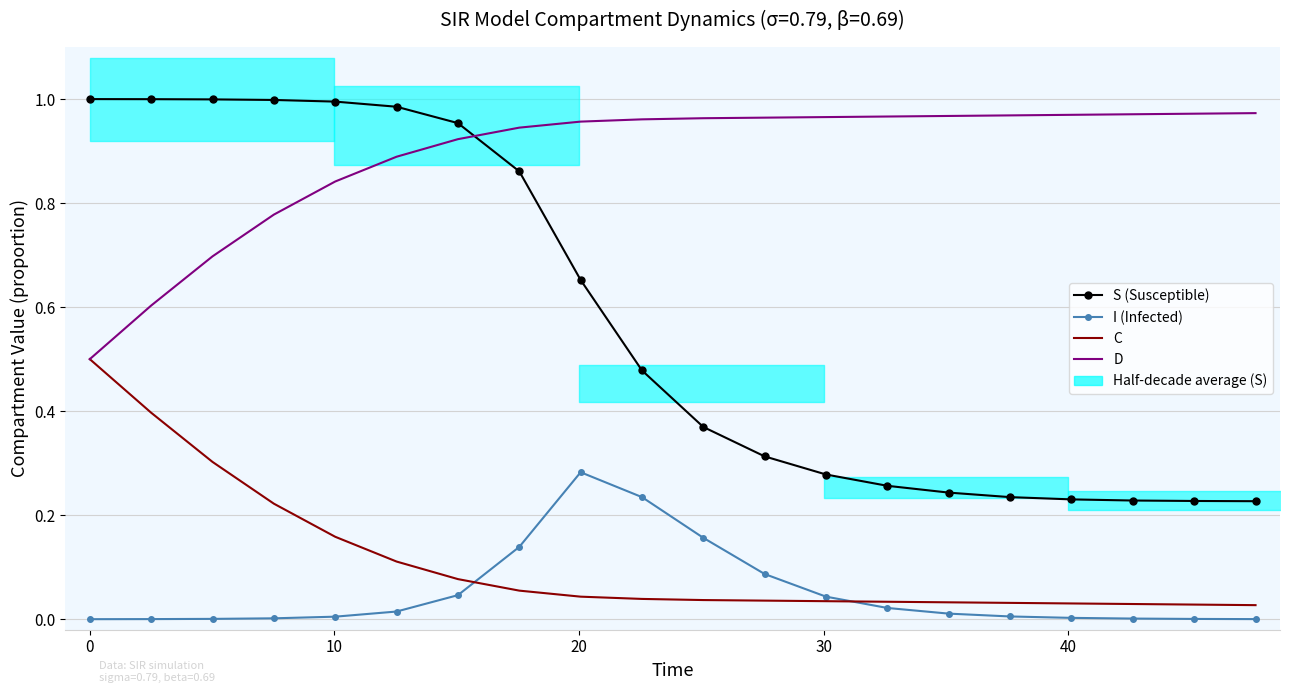

True or false: C has more than 0 interior local peaks.

False